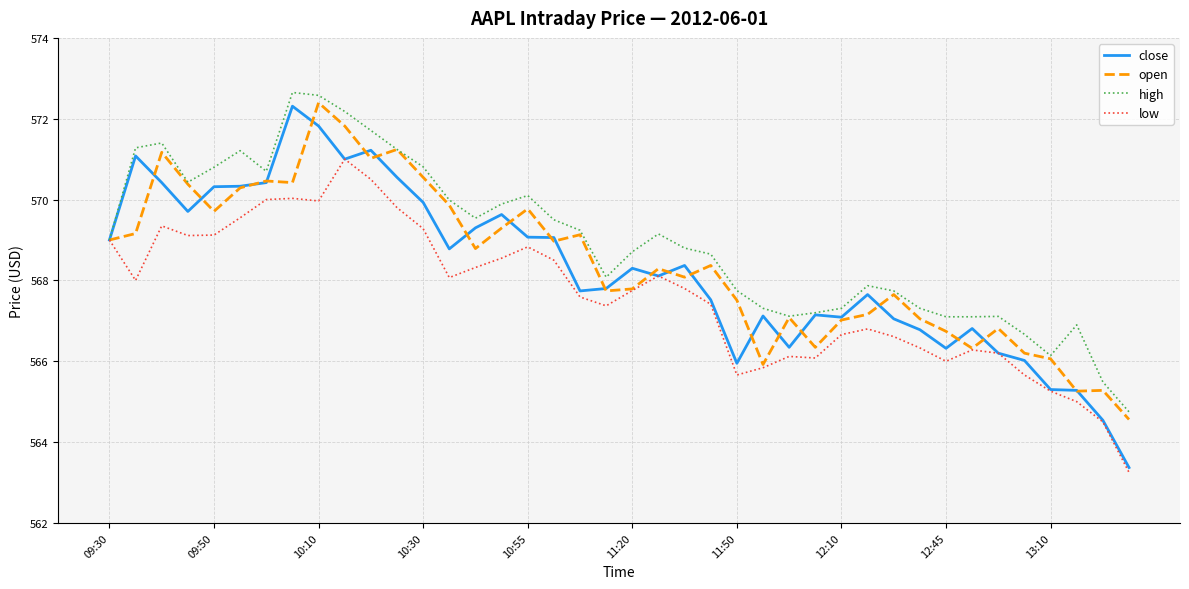

Does the chart display data point markers on the line(s)?

No